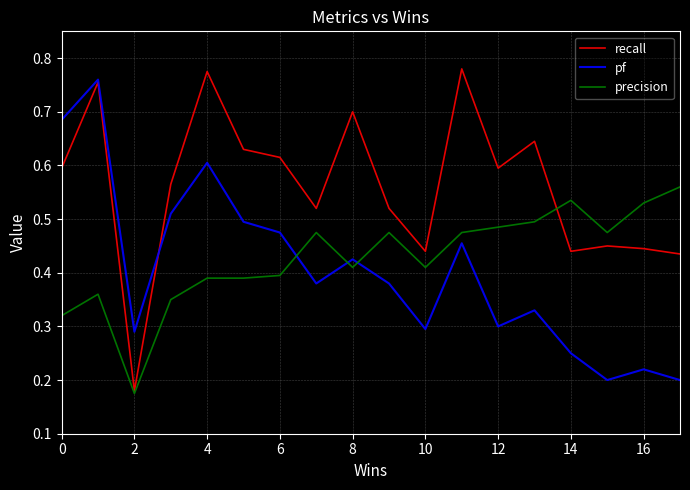

Which series has the largest range (max minus min)?

recall